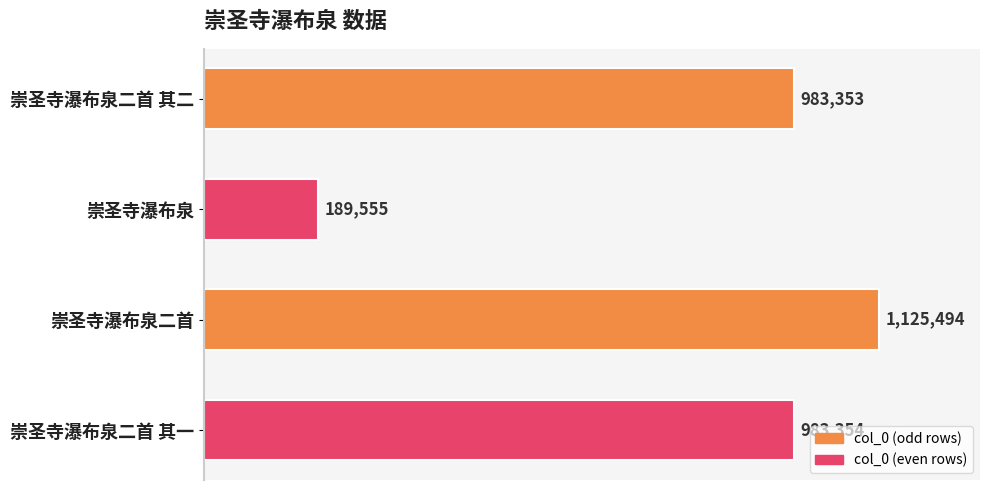

Are the bars horizontal?

Yes